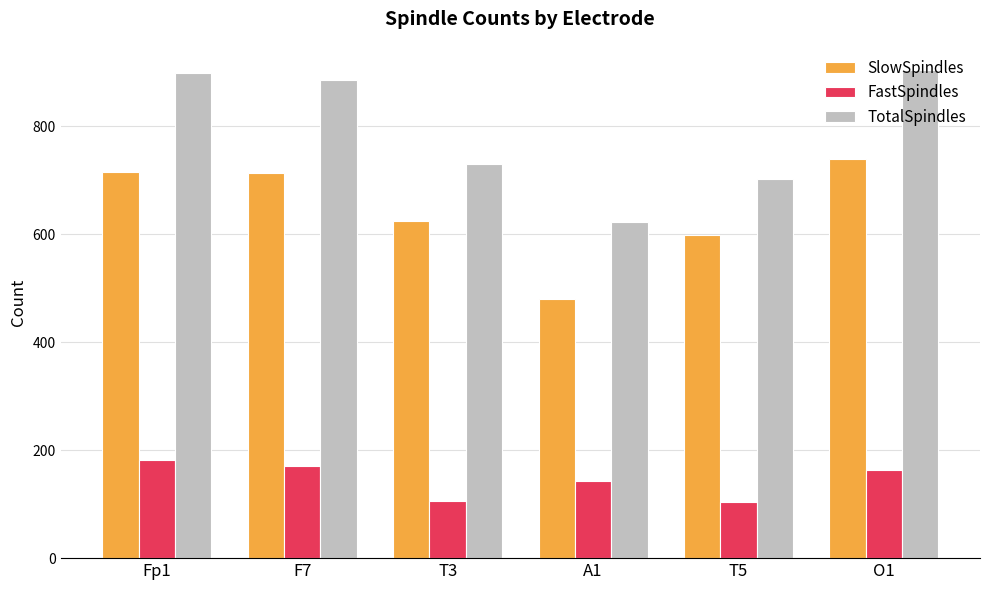

What is the total value across all series at T5?

1406